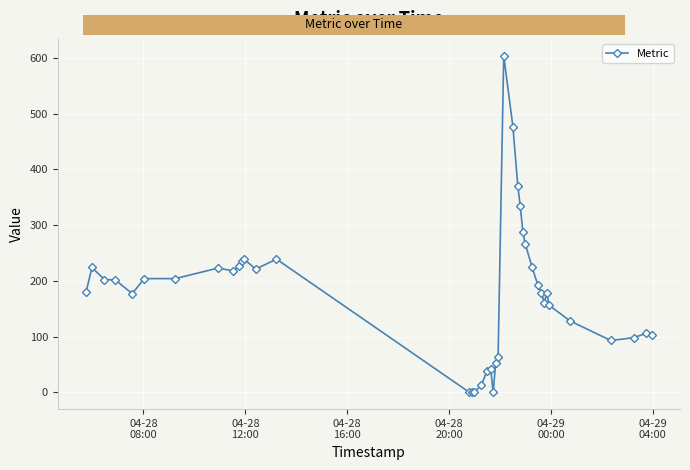

True or false: the data has more than 1 interior local peaks.

True